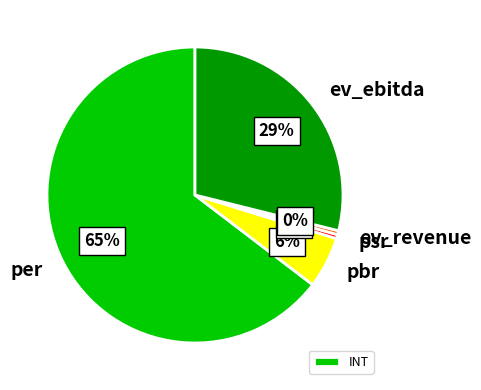

To the nearest percent, what portion does pbr represent?

6%